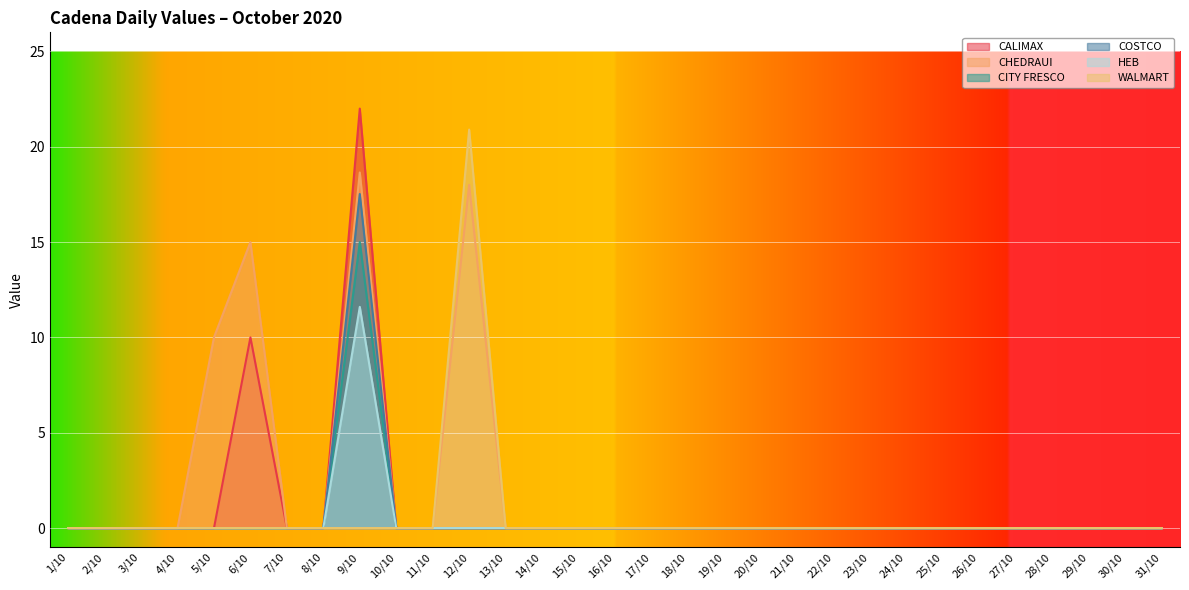

How many lines are shown in the chart?

6